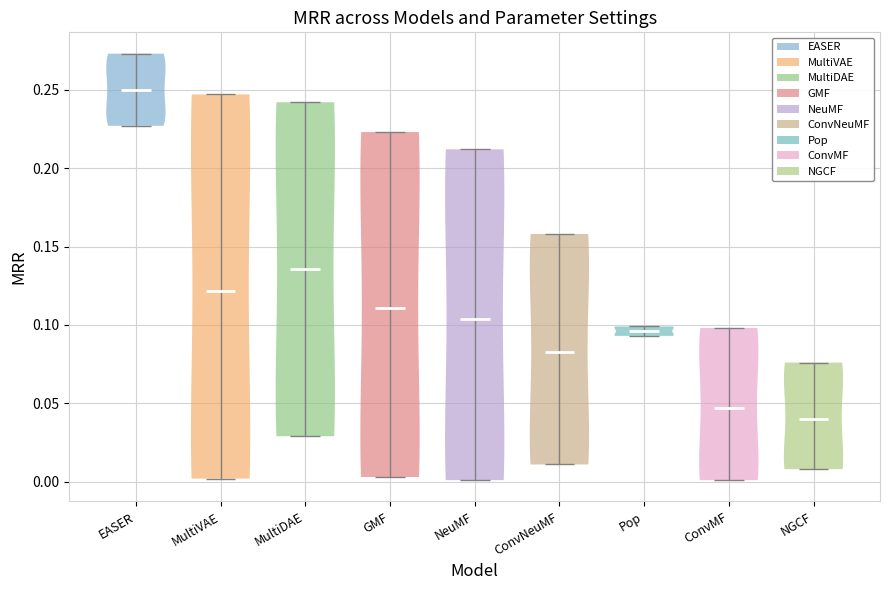

Which violin has the highest median line?

EASER